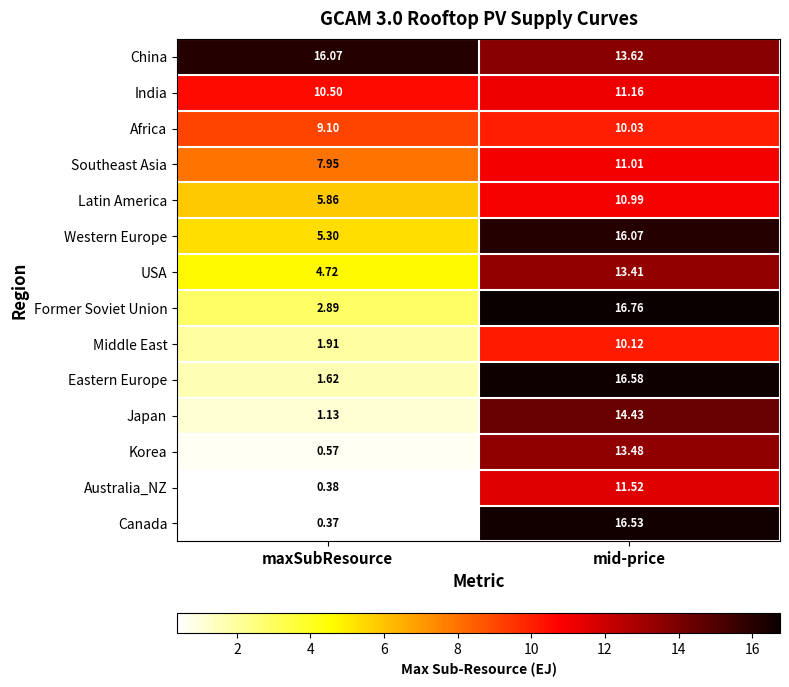

What is the maximum value shown in the chart?

16.8